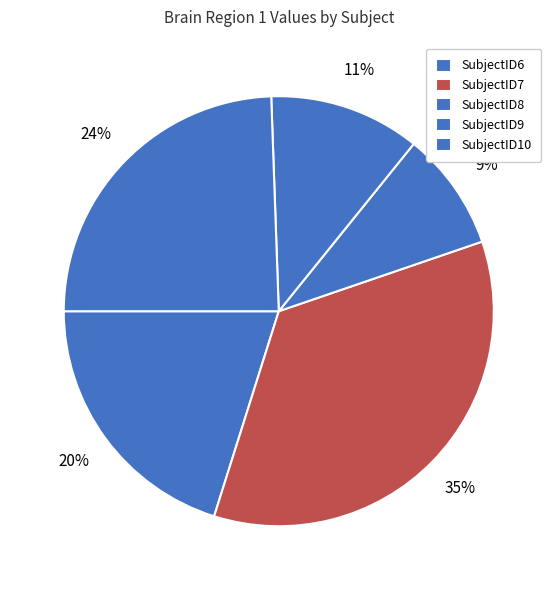

To the nearest percent, what is the difference between the largest and smallest slice percentages?

26%